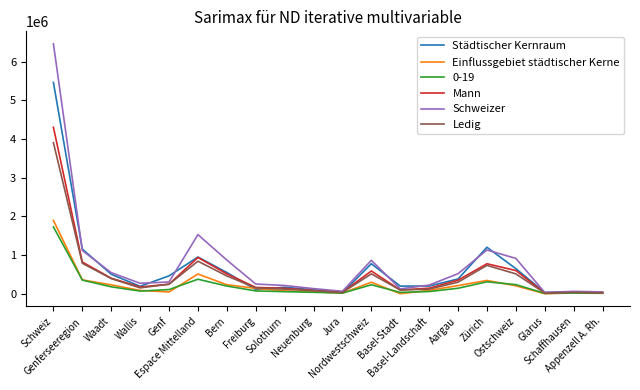

What is the maximum value shown in the chart?

6459512